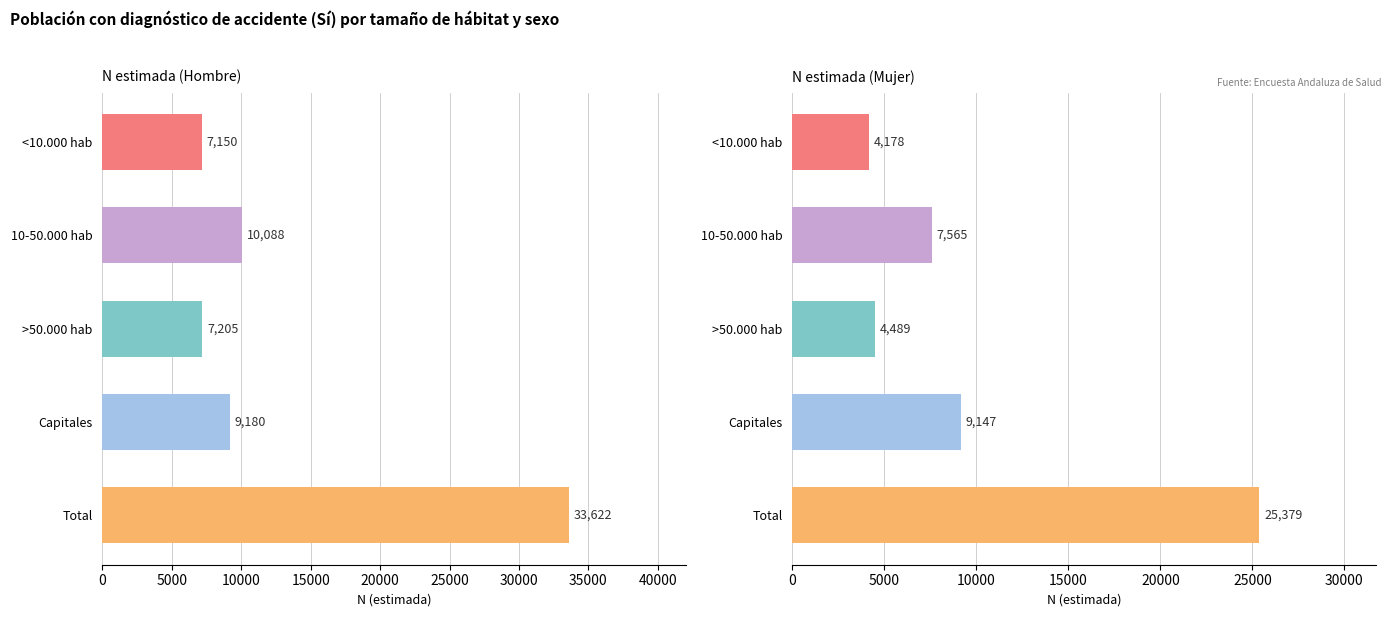

Which series has the largest total across all categories?

N estimada (Hombre)